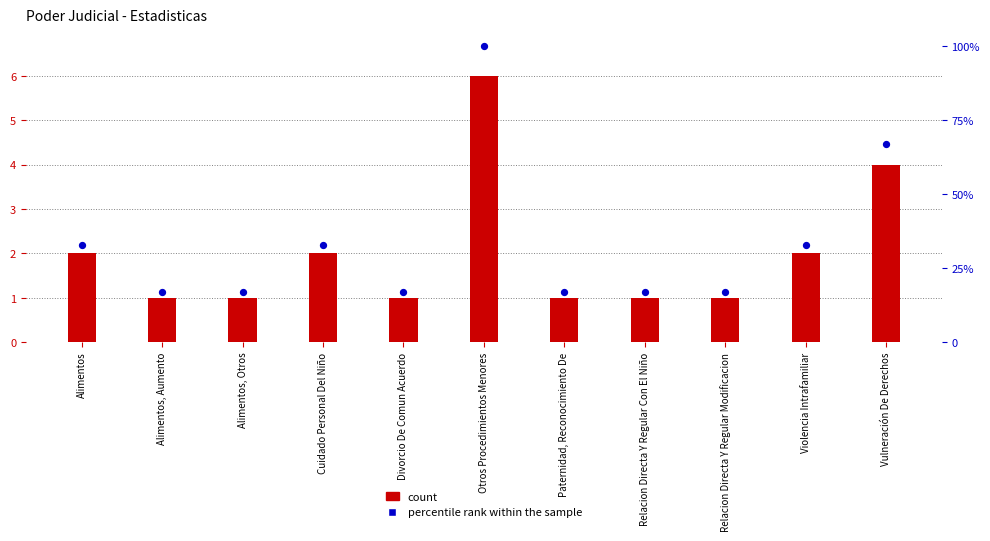

Which series has the largest total across all categories?

percentile rank within the sample